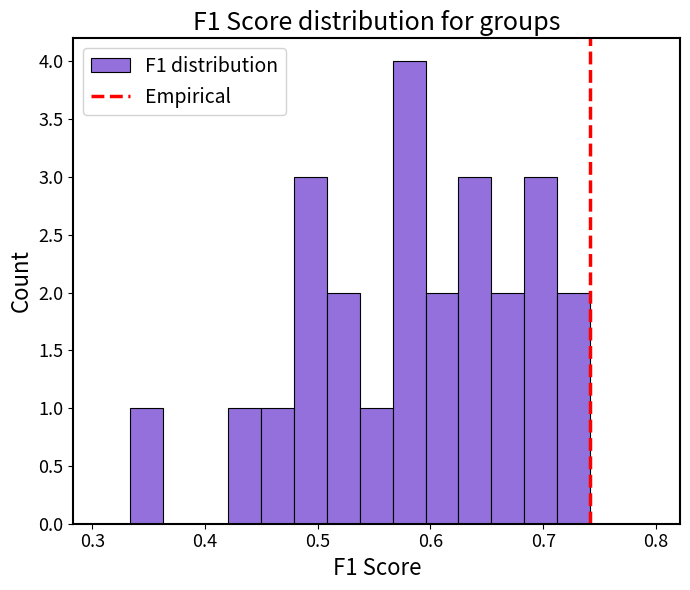

Around what value on the x-axis is the tallest bar? Give the approximate position of its centre, as read against the axis.

0.58